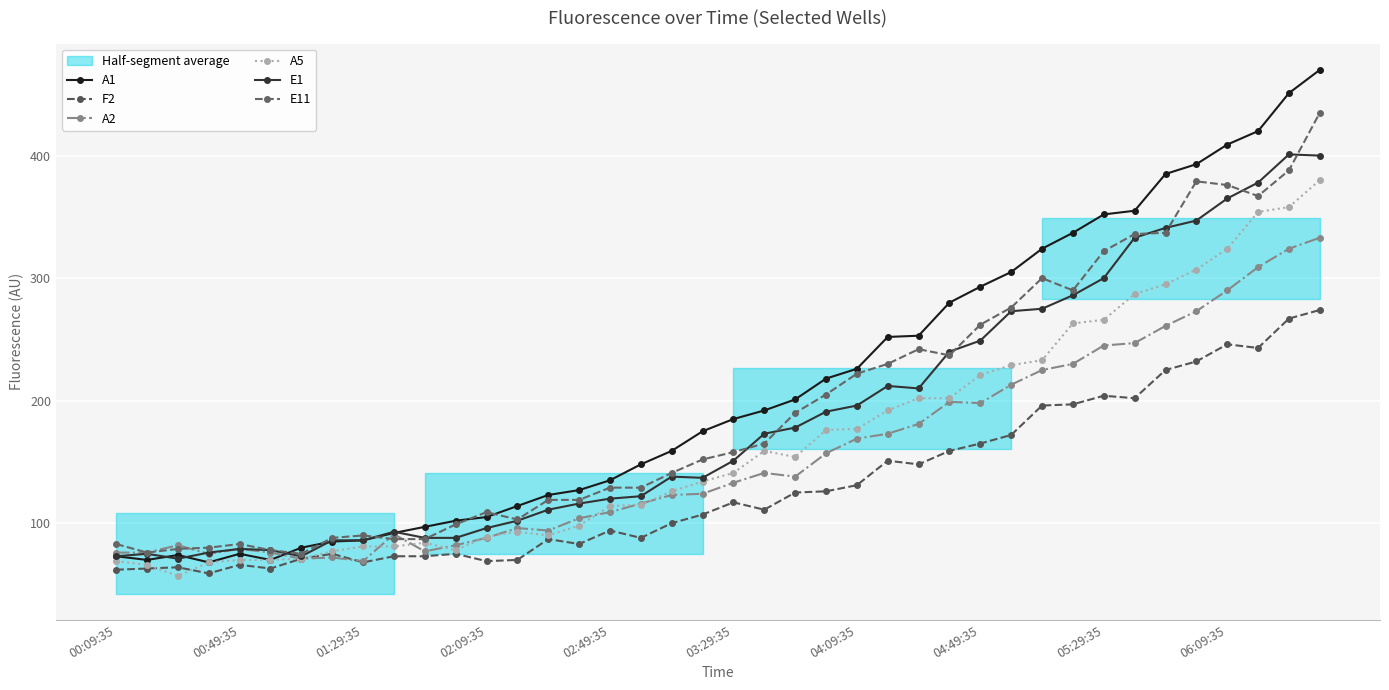

The value of E11 at 13 is 43. True or false?

False